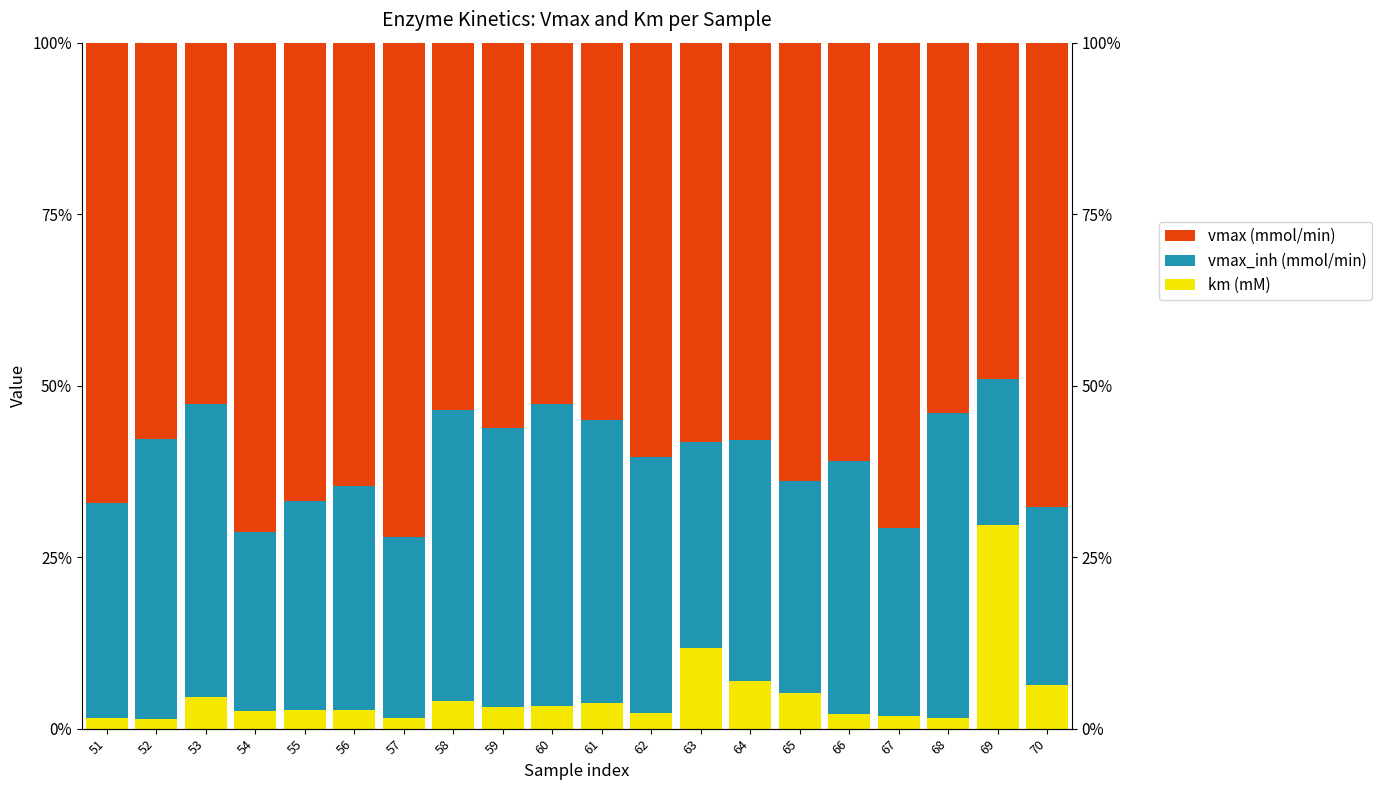

Reading right to left, transcribe all the data shown in this chart.

km (mM): 6.4	29.7	1.6	1.8	2.1	5.1	6.9	11.8	2.3	3.7	3.3	3.2	4.0	1.5	2.8	2.7	2.6	4.6	1.4	1.5
vmax_inh (mmol/min): 26.0	21.3	44.4	27.5	36.9	31.0	35.2	30.0	37.4	41.3	44.0	40.6	42.5	26.4	32.6	30.4	26.1	42.6	40.9	31.3
vmax (mmol/min): 67.6	49.0	54.0	70.7	61.0	63.9	57.9	58.2	60.3	55.0	52.7	56.2	53.5	72.0	64.7	66.8	71.3	52.7	57.7	67.1